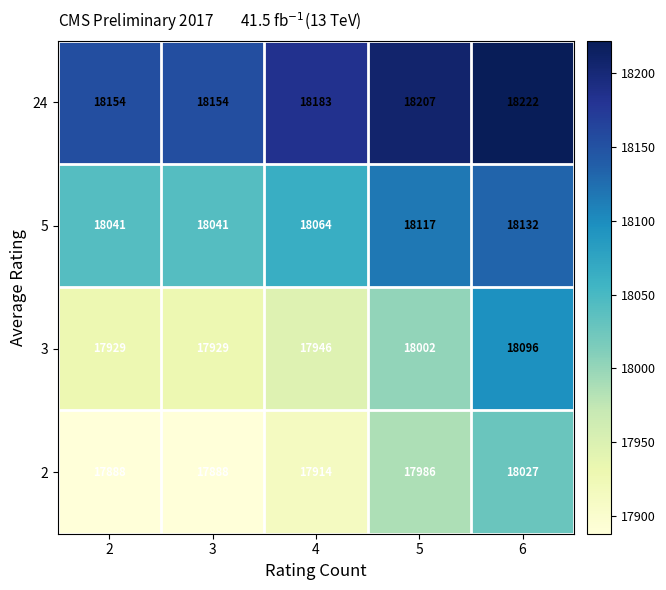

Read the 3 value at 6, to the nearest 5.

18095